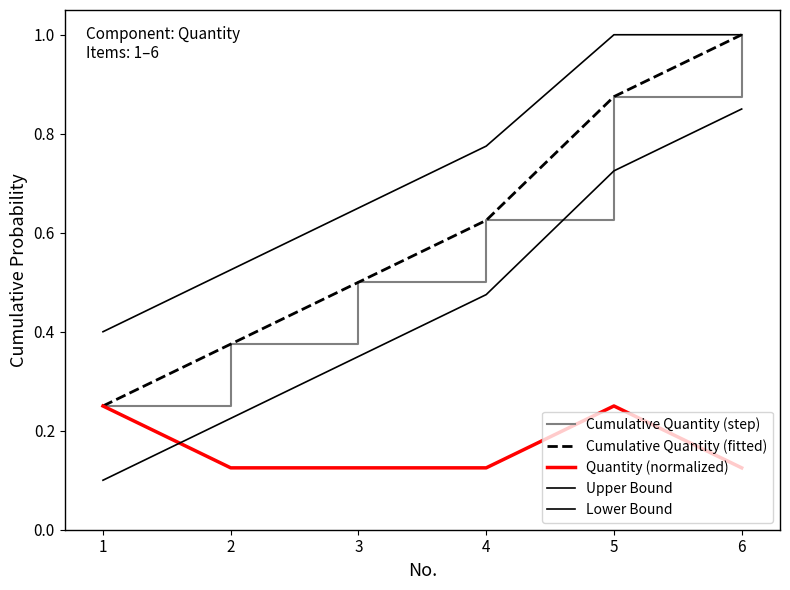

The Cumulative Quantity (fitted) series shows 0.2 at 3. True or false?

False